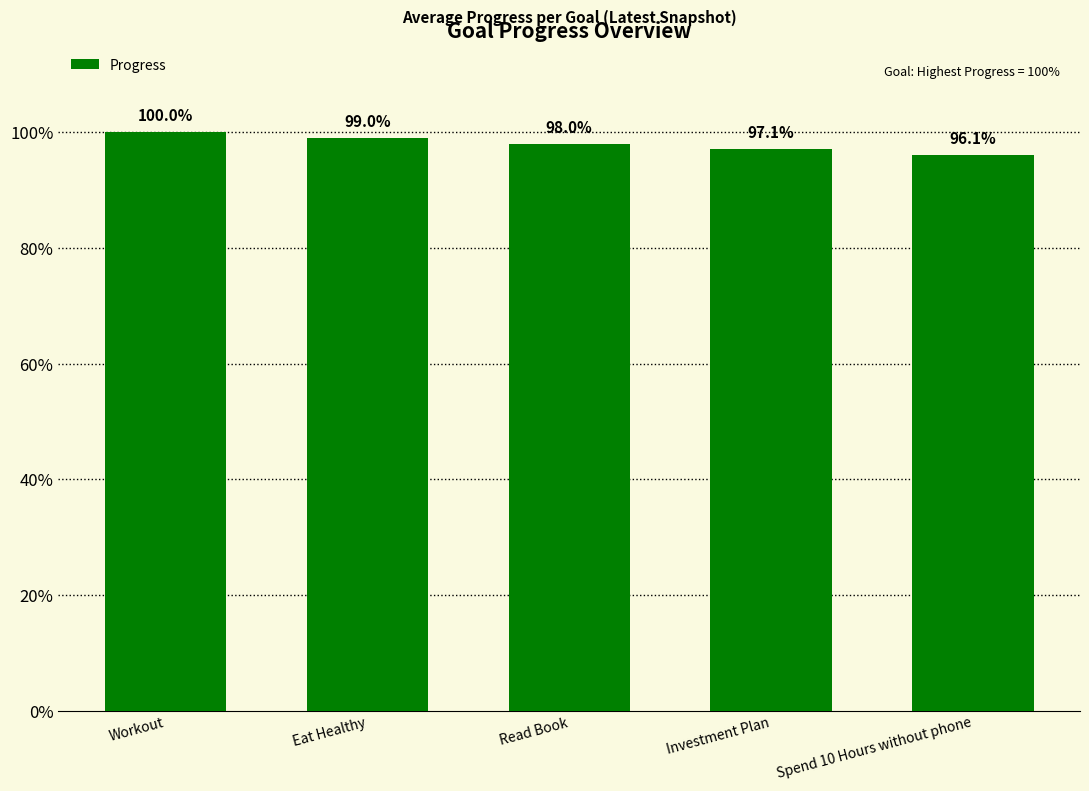

Are the bars horizontal?

No